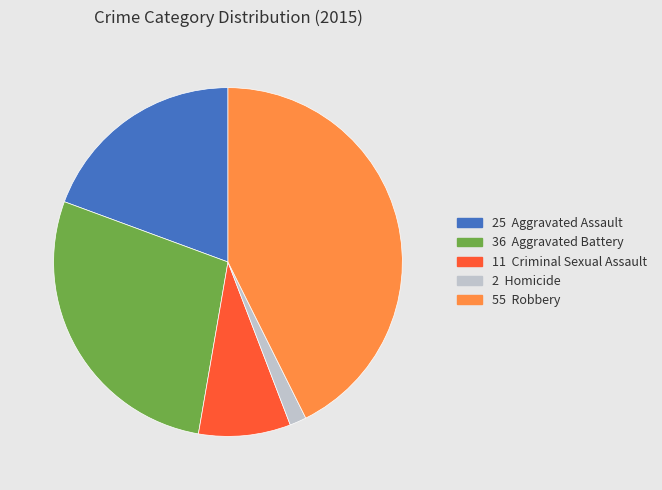

Is there a majority slice in this chart?

No